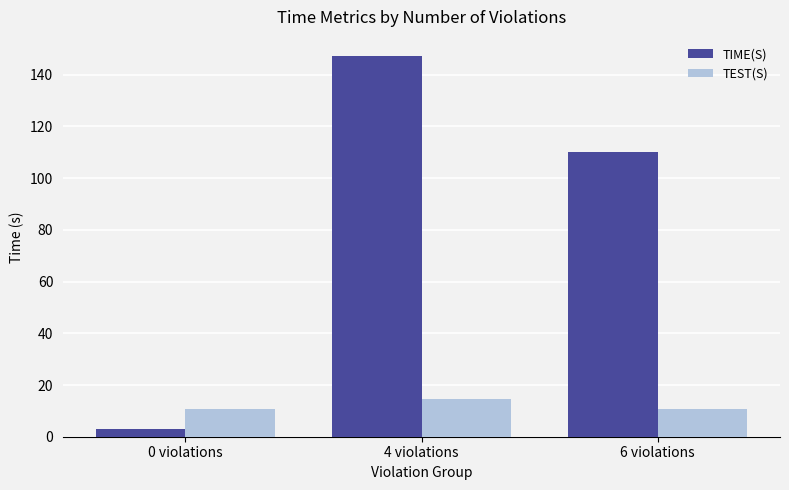

What is the difference between the maximum and minimum values in the TIME(S) series?

144.1